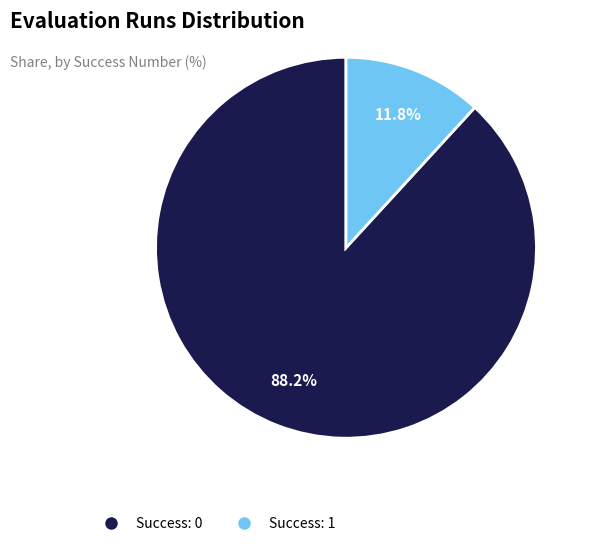

Is there any slice that represents more than half of the pie?

Yes